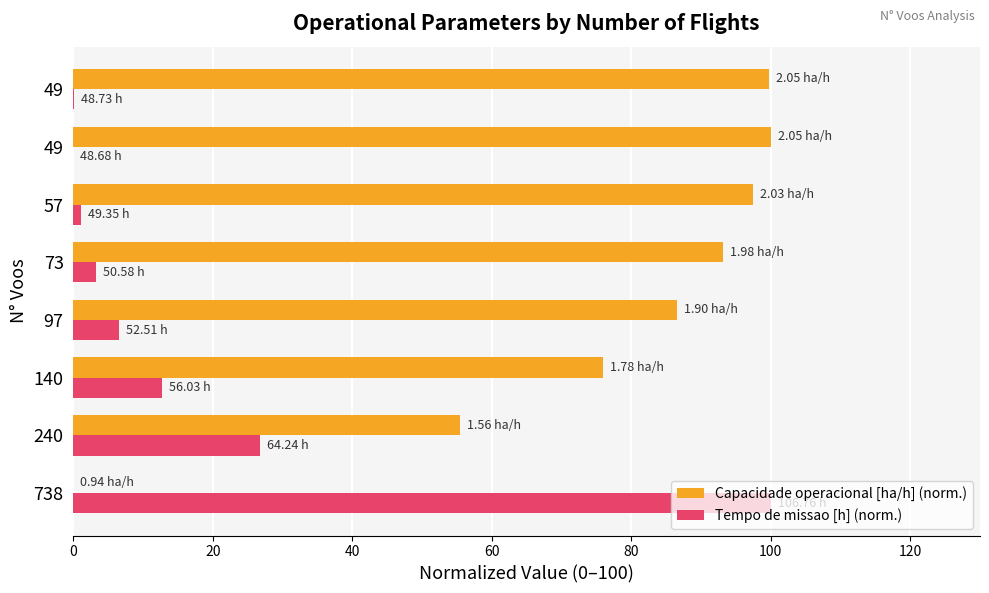

Reading left to right, transcribe all the data shown in this chart.

Capacidade operacional [ha/h] (norm.): 0.0	55.5	75.9	86.6	93.1	97.5	100.0	99.8
Tempo de missao [h] (norm.): 100.0	26.8	12.7	6.6	3.3	1.2	0.0	0.1